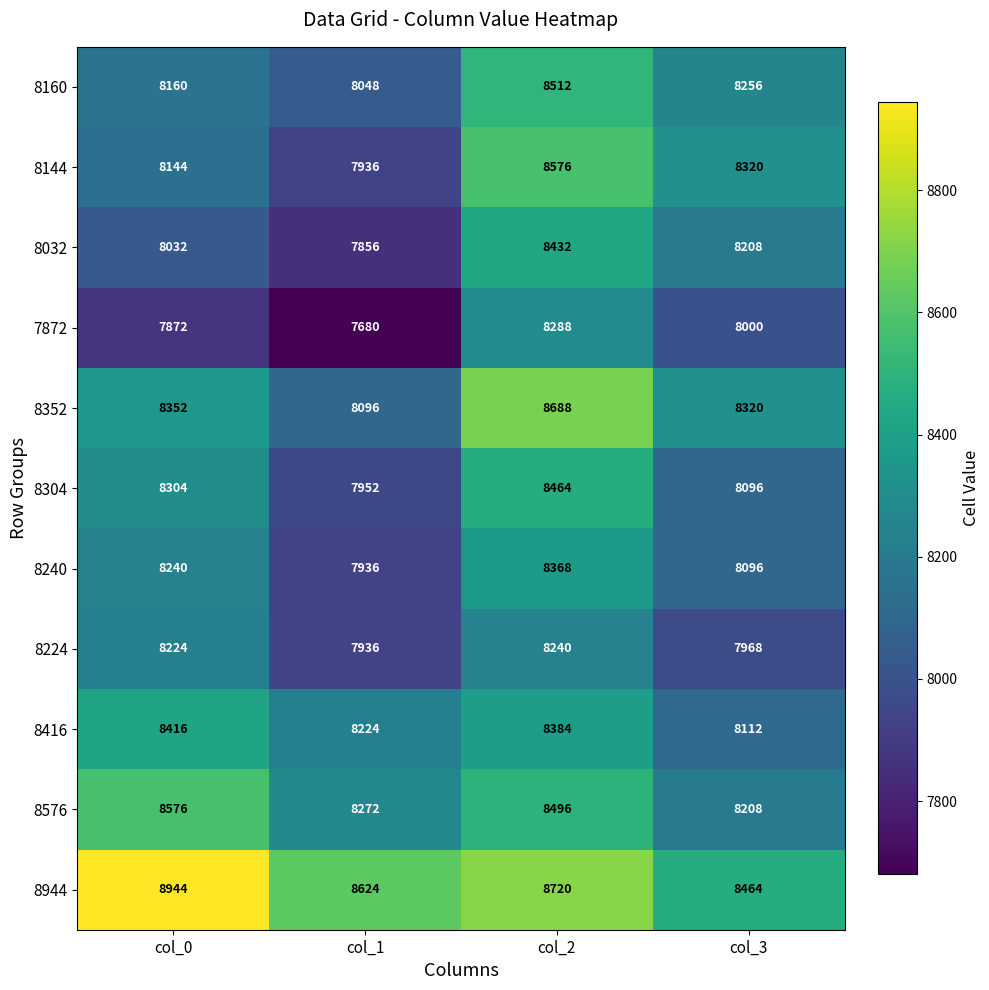

At which category is the sum across all series the highest?

col_2